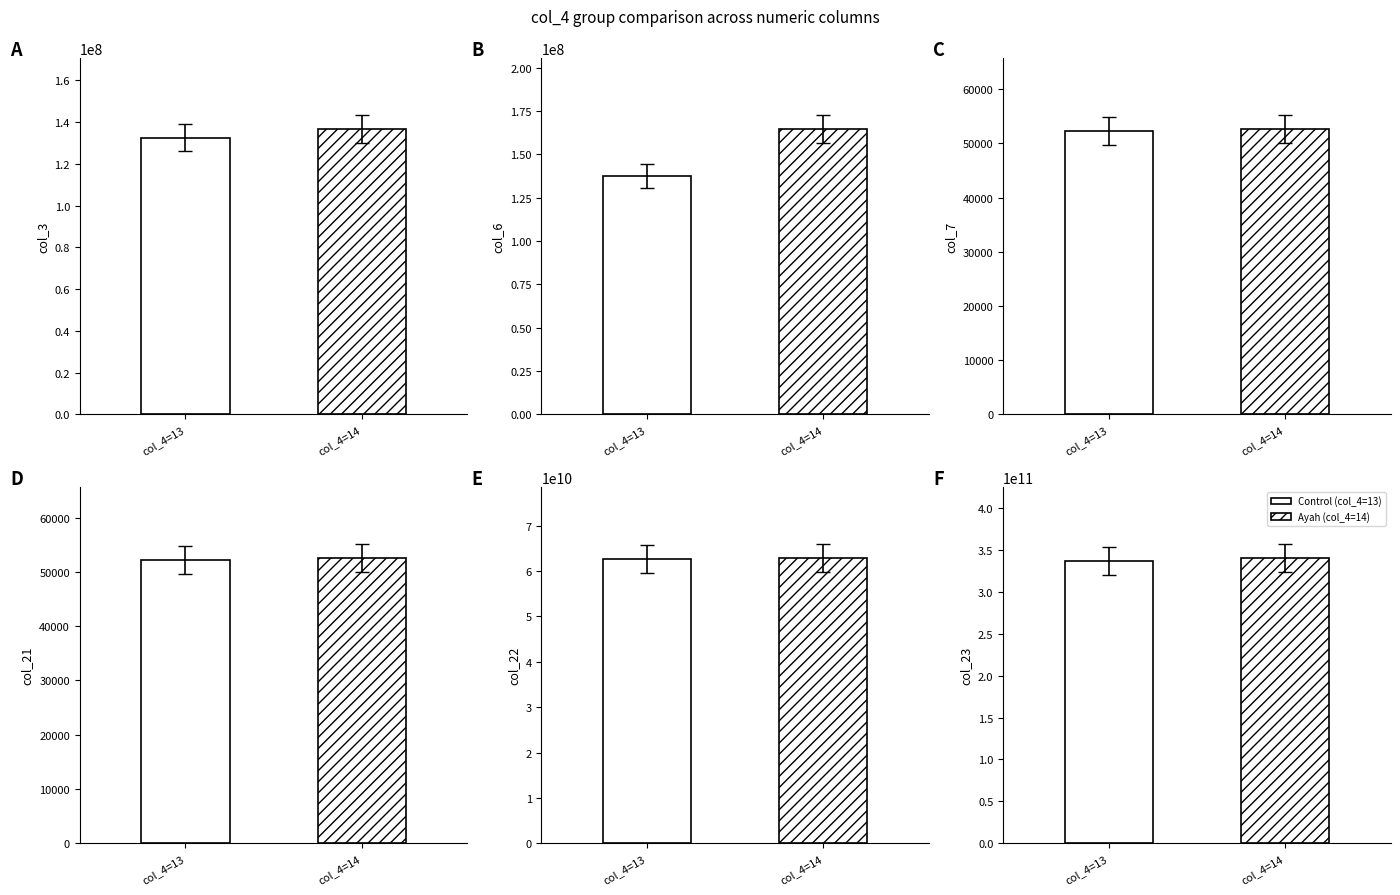

Read the col_7 value at 2.

52015